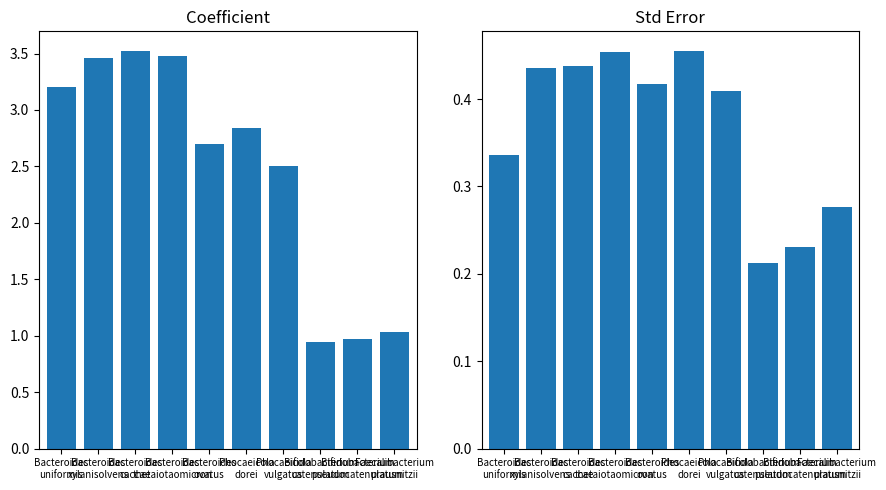

Count the stderr values in the range 0 to 1.

10